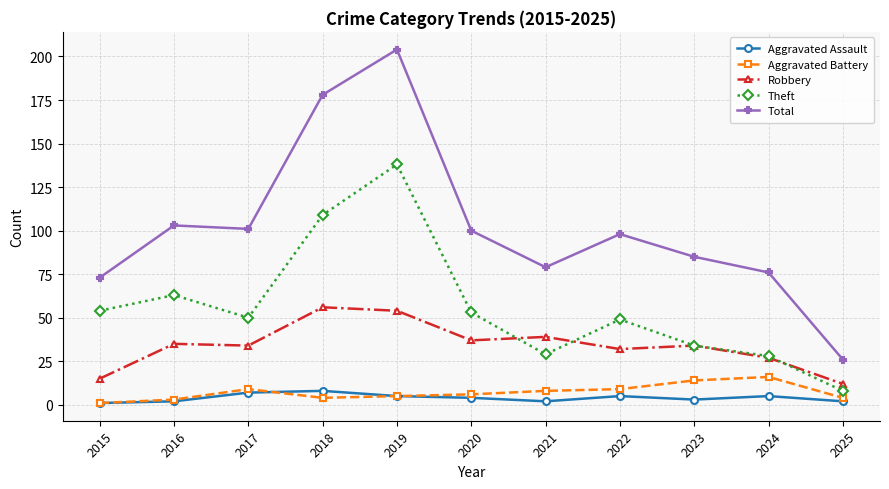

Reading left to right, transcribe all the data shown in this chart.

Aggravated Assault: 2015=1	2016=2	2017=7	2018=8	2019=5	2020=4	2021=2	2022=5	2023=3	2024=5	2025=2
Aggravated Battery: 2015=1	2016=3	2017=9	2018=4	2019=5	2020=6	2021=8	2022=9	2023=14	2024=16	2025=4
Robbery: 2015=15	2016=35	2017=34	2018=56	2019=54	2020=37	2021=39	2022=32	2023=34	2024=27	2025=12
Theft: 2015=54	2016=63	2017=50	2018=109	2019=138	2020=53	2021=29	2022=49	2023=34	2024=28	2025=8
Total: 2015=73	2016=103	2017=101	2018=178	2019=204	2020=100	2021=79	2022=98	2023=85	2024=76	2025=26